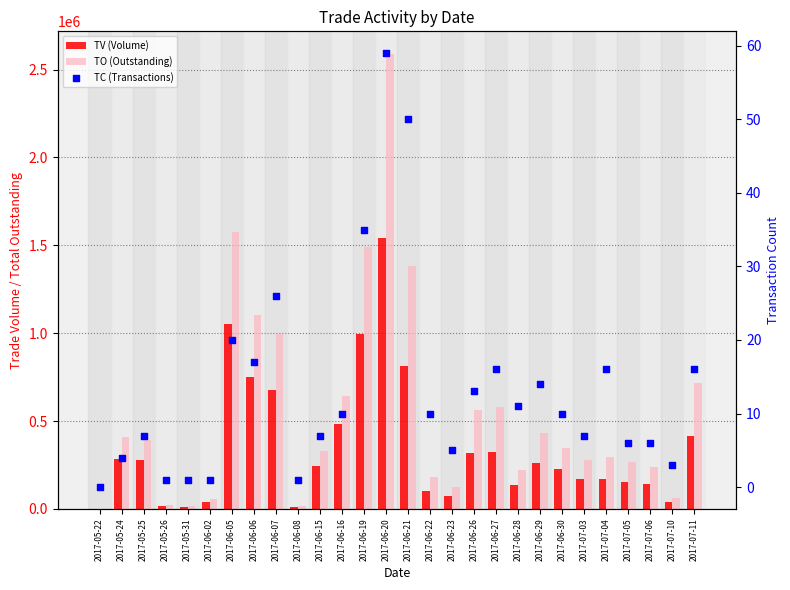

Which series reaches the minimum Y coordinate?

TV (Volume)